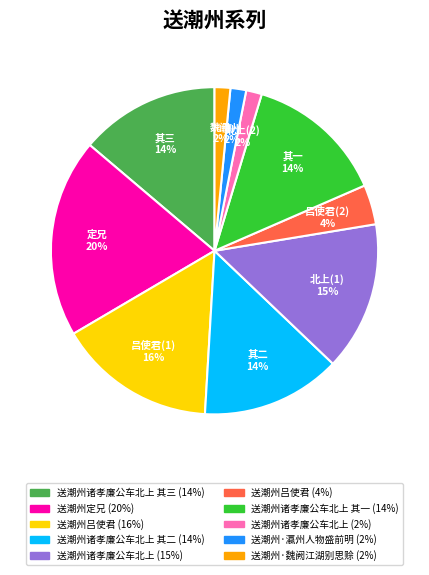

Is there any slice that represents more than half of the pie?

No